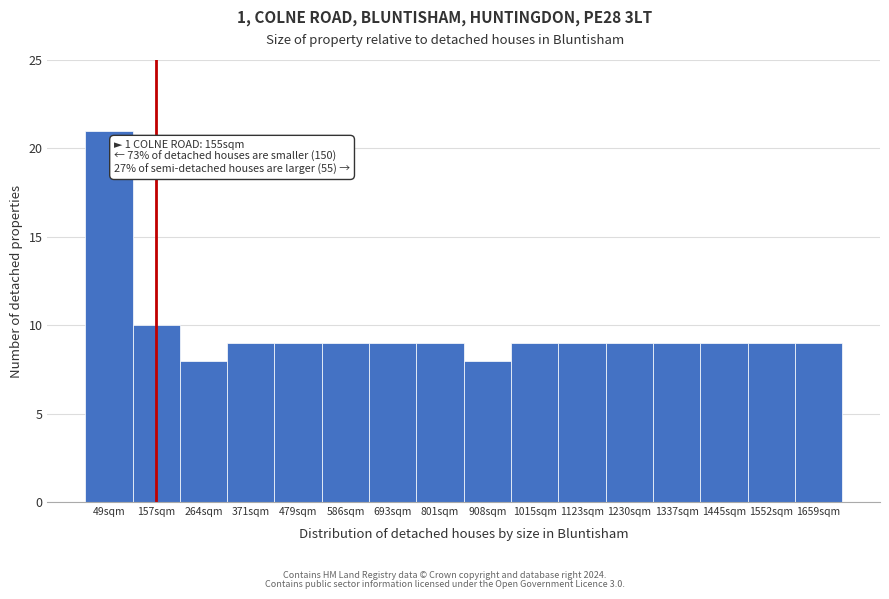

Which range on the x-axis has the tallest bar?

0 to 100